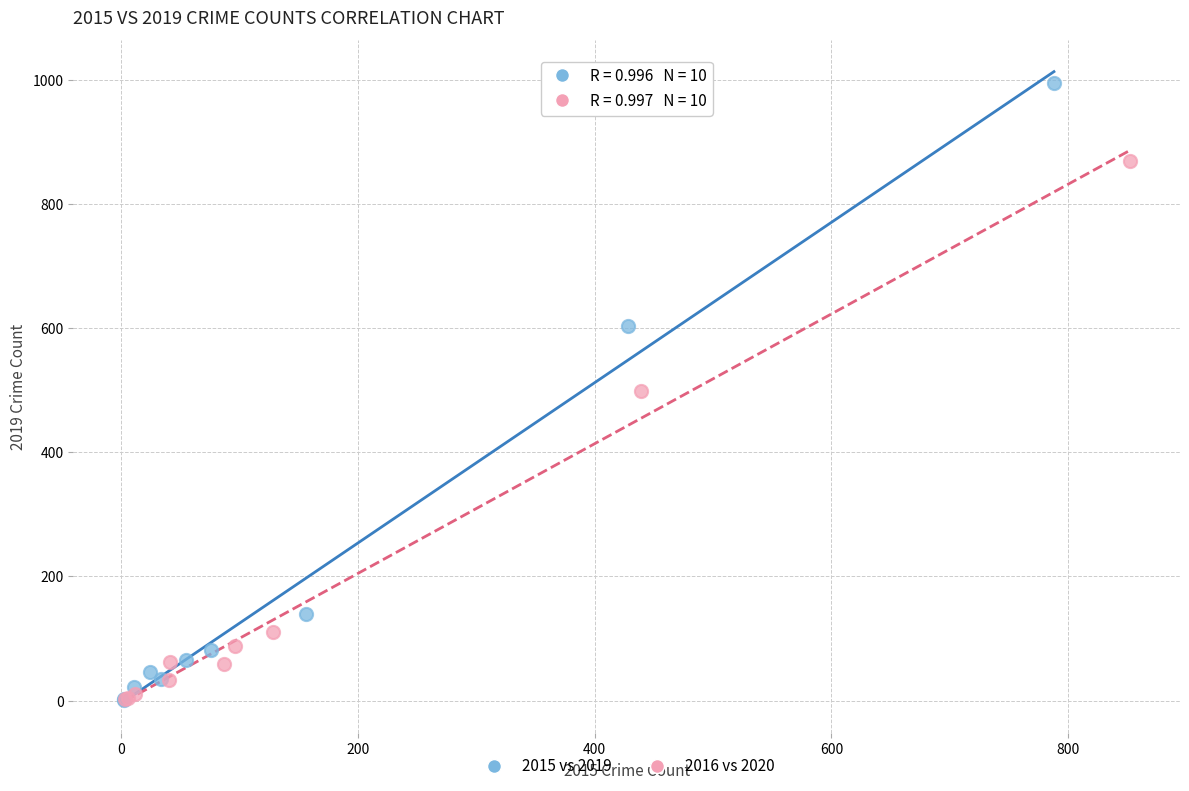

Which series contains the highest Y value?

2015 vs 2019